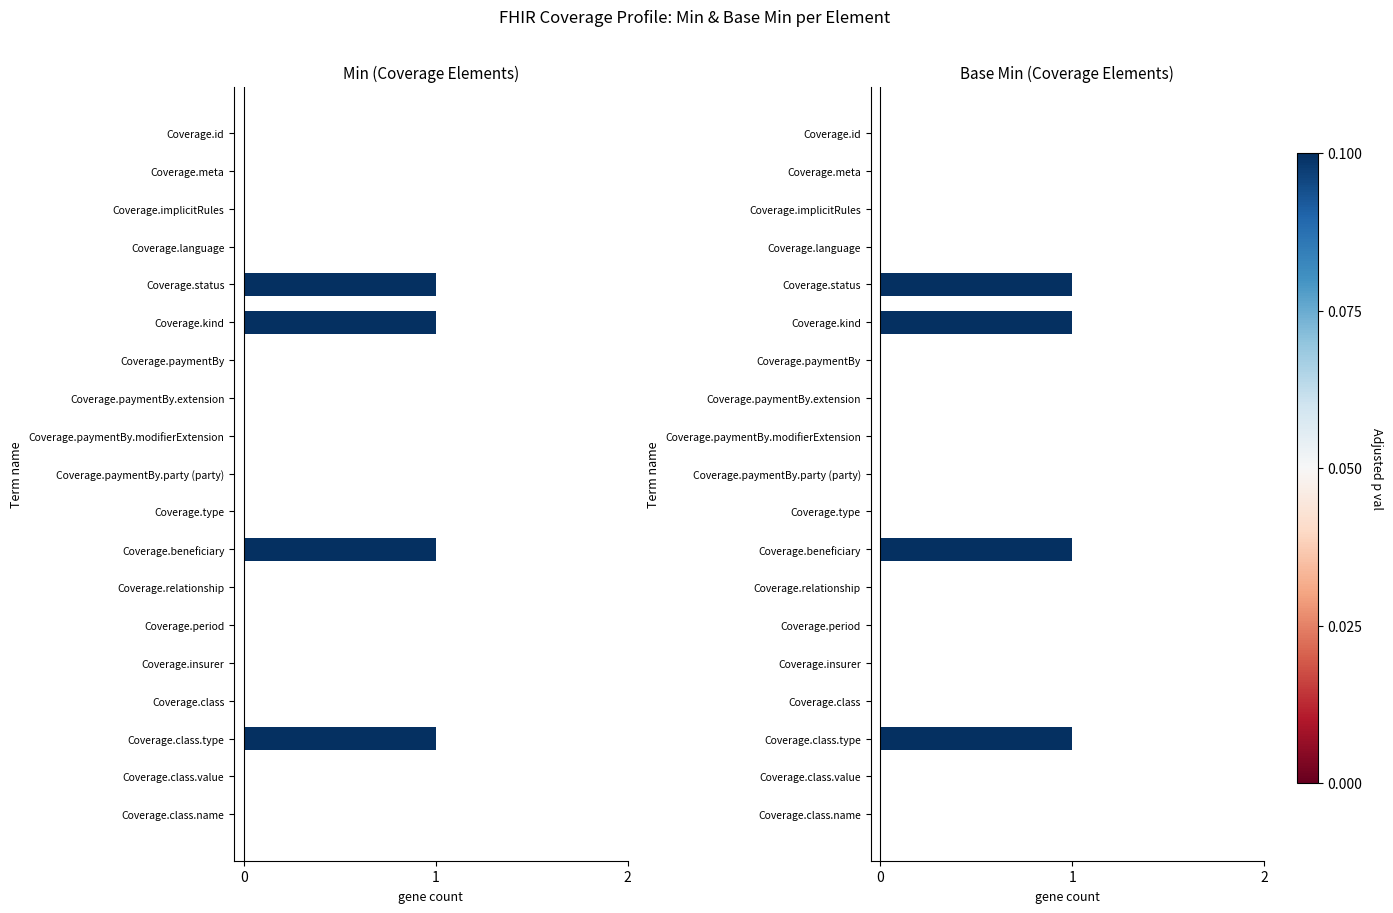

Count the Base Min values in the range 0 to 1.

19